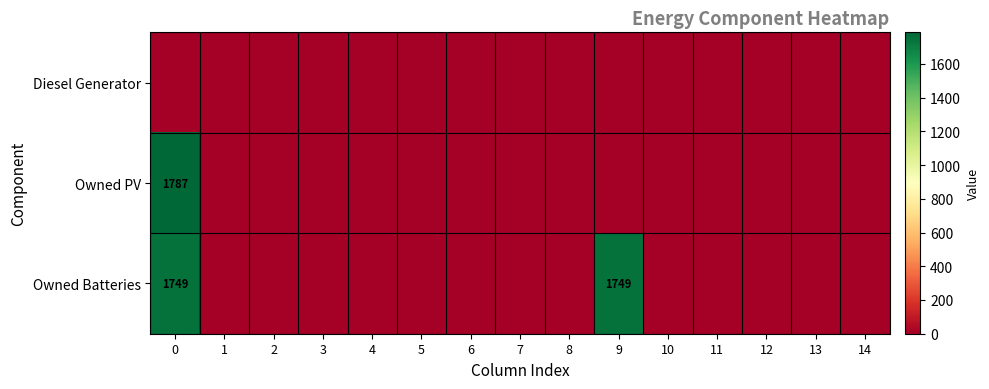

True or false: Owned Batteries has a value of 1749 at 9.

True